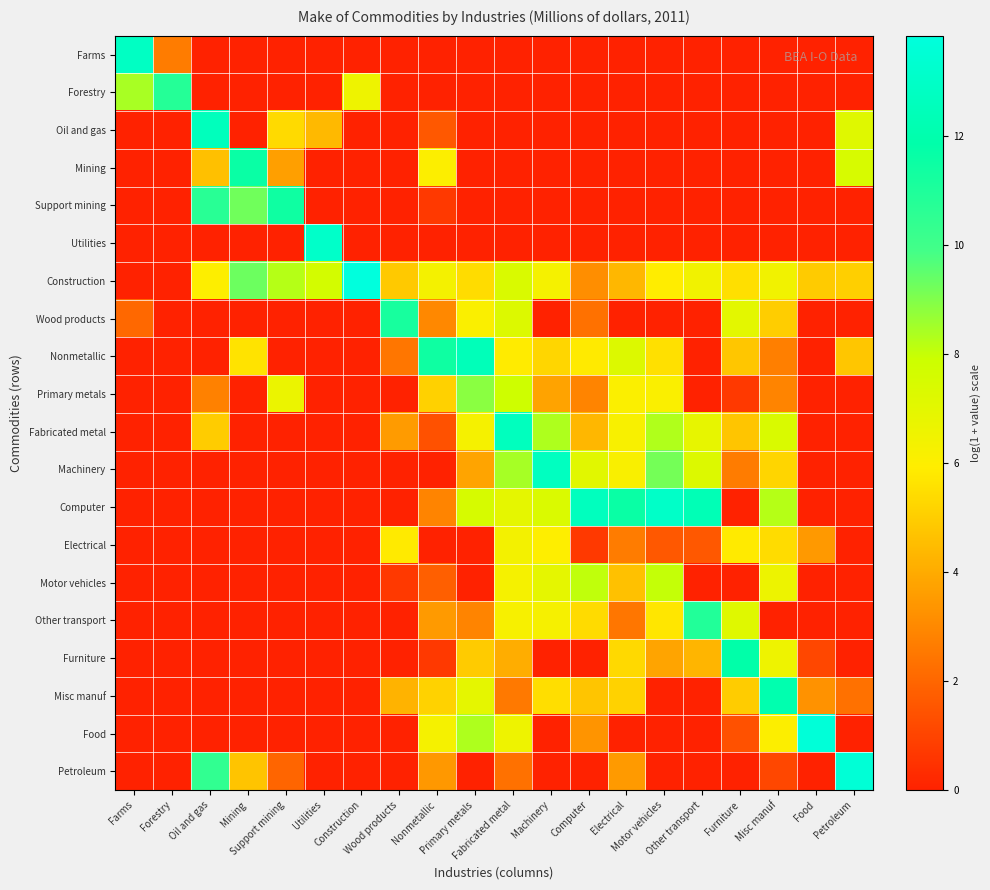

Reading left to right, what are all the values shown in this chart?

Farms: Farms=12.8	Forestry=2.6	Oil and gas=0.0	Mining=0.0	Support mining=0.0	Utilities=0.0	Construction=0.0	Wood products=0.0	Nonmetallic=0.0	Primary metals=0.0	Fabricated metal=0.0	Machinery=0.0	Computer=0.0	Electrical=0.0	Motor vehicles=0.0	Other transport=0.0	Furniture=0.0	Misc manuf=0.0	Food=0.0	Petroleum=0.0
Forestry: Farms=8.4	Forestry=10.8	Oil and gas=0.0	Mining=0.0	Support mining=0.0	Utilities=0.0	Construction=6.6	Wood products=0.0	Nonmetallic=0.0	Primary metals=0.0	Fabricated metal=0.0	Machinery=0.0	Computer=0.0	Electrical=0.0	Motor vehicles=0.0	Other transport=0.0	Furniture=0.0	Misc manuf=0.0	Food=0.0	Petroleum=0.0
Oil and gas: Farms=0.0	Forestry=0.0	Oil and gas=12.6	Mining=0.0	Support mining=5.4	Utilities=4.4	Construction=0.0	Wood products=0.0	Nonmetallic=1.6	Primary metals=0.0	Fabricated metal=0.0	Machinery=0.0	Computer=0.0	Electrical=0.0	Motor vehicles=0.0	Other transport=0.0	Furniture=0.0	Misc manuf=0.0	Food=0.0	Petroleum=7.1
Mining: Farms=0.0	Forestry=0.0	Oil and gas=4.6	Mining=11.6	Support mining=3.7	Utilities=0.0	Construction=0.0	Wood products=0.0	Nonmetallic=6.0	Primary metals=0.0	Fabricated metal=0.0	Machinery=0.0	Computer=0.0	Electrical=0.0	Motor vehicles=0.0	Other transport=0.0	Furniture=0.0	Misc manuf=0.0	Food=0.0	Petroleum=7.4
Support mining: Farms=0.0	Forestry=0.0	Oil and gas=10.7	Mining=9.2	Support mining=11.4	Utilities=0.0	Construction=0.0	Wood products=0.0	Nonmetallic=0.7	Primary metals=0.0	Fabricated metal=0.0	Machinery=0.0	Computer=0.0	Electrical=0.0	Motor vehicles=0.0	Other transport=0.0	Furniture=0.0	Misc manuf=0.0	Food=0.0	Petroleum=0.0
Utilities: Farms=0.0	Forestry=0.0	Oil and gas=0.0	Mining=0.0	Support mining=0.0	Utilities=13.1	Construction=0.0	Wood products=0.0	Nonmetallic=0.0	Primary metals=0.0	Fabricated metal=0.0	Machinery=0.0	Computer=0.0	Electrical=0.0	Motor vehicles=0.0	Other transport=0.0	Furniture=0.0	Misc manuf=0.0	Food=0.0	Petroleum=0.0
Construction: Farms=0.0	Forestry=0.0	Oil and gas=6.0	Mining=9.3	Support mining=8.2	Utilities=7.6	Construction=13.8	Wood products=4.9	Nonmetallic=6.3	Primary metals=5.4	Fabricated metal=7.4	Machinery=6.3	Computer=3.2	Electrical=4.3	Motor vehicles=5.9	Other transport=6.5	Furniture=5.5	Misc manuf=6.5	Food=4.9	Petroleum=5.0
Wood products: Farms=2.1	Forestry=0.0	Oil and gas=0.0	Mining=0.0	Support mining=0.0	Utilities=0.0	Construction=0.0	Wood products=11.2	Nonmetallic=3.0	Primary metals=6.1	Fabricated metal=7.3	Machinery=0.0	Computer=2.3	Electrical=0.0	Motor vehicles=0.0	Other transport=0.0	Furniture=7.0	Misc manuf=5.0	Food=0.0	Petroleum=0.0
Nonmetallic: Farms=0.0	Forestry=0.0	Oil and gas=0.0	Mining=5.6	Support mining=0.0	Utilities=0.0	Construction=0.0	Wood products=2.5	Nonmetallic=11.4	Primary metals=12.5	Fabricated metal=5.8	Machinery=5.3	Computer=5.8	Electrical=7.3	Motor vehicles=5.5	Other transport=0.0	Furniture=4.8	Misc manuf=2.7	Food=0.0	Petroleum=4.8
Primary metals: Farms=0.0	Forestry=0.0	Oil and gas=2.8	Mining=0.0	Support mining=6.7	Utilities=0.0	Construction=0.0	Wood products=0.0	Nonmetallic=5.1	Primary metals=8.9	Fabricated metal=7.8	Machinery=3.8	Computer=2.9	Electrical=6.1	Motor vehicles=6.1	Other transport=0.0	Furniture=0.7	Misc manuf=2.9	Food=0.0	Petroleum=0.0
Fabricated metal: Farms=0.0	Forestry=0.0	Oil and gas=5.0	Mining=0.0	Support mining=0.0	Utilities=0.0	Construction=0.0	Wood products=3.5	Nonmetallic=1.4	Primary metals=6.3	Fabricated metal=12.6	Machinery=8.3	Computer=4.4	Electrical=6.2	Motor vehicles=8.3	Other transport=6.8	Furniture=4.7	Misc manuf=7.4	Food=0.0	Petroleum=0.0
Machinery: Farms=0.0	Forestry=0.0	Oil and gas=0.0	Mining=0.0	Support mining=0.0	Utilities=0.0	Construction=0.0	Wood products=0.0	Nonmetallic=0.0	Primary metals=3.8	Fabricated metal=8.4	Machinery=12.7	Computer=7.1	Electrical=6.1	Motor vehicles=9.2	Other transport=7.2	Furniture=2.6	Misc manuf=5.2	Food=0.0	Petroleum=0.0
Computer: Farms=0.0	Forestry=0.0	Oil and gas=0.0	Mining=0.0	Support mining=0.0	Utilities=0.0	Construction=0.0	Wood products=0.0	Nonmetallic=2.9	Primary metals=7.5	Fabricated metal=6.9	Machinery=7.3	Computer=12.6	Electrical=11.6	Motor vehicles=13.0	Other transport=12.3	Furniture=0.0	Misc manuf=8.2	Food=0.0	Petroleum=0.0
Electrical: Farms=0.0	Forestry=0.0	Oil and gas=0.0	Mining=0.0	Support mining=0.0	Utilities=0.0	Construction=0.0	Wood products=5.8	Nonmetallic=0.0	Primary metals=0.0	Fabricated metal=6.4	Machinery=6.0	Computer=0.7	Electrical=2.6	Motor vehicles=1.6	Other transport=1.6	Furniture=5.8	Misc manuf=5.4	Food=3.5	Petroleum=0.0
Motor vehicles: Farms=0.0	Forestry=0.0	Oil and gas=0.0	Mining=0.0	Support mining=0.0	Utilities=0.0	Construction=0.0	Wood products=0.7	Nonmetallic=1.8	Primary metals=0.0	Fabricated metal=6.3	Machinery=6.9	Computer=8.1	Electrical=4.6	Motor vehicles=8.0	Other transport=0.0	Furniture=0.0	Misc manuf=6.6	Food=0.0	Petroleum=0.0
Other transport: Farms=0.0	Forestry=0.0	Oil and gas=0.0	Mining=0.0	Support mining=0.0	Utilities=0.0	Construction=0.0	Wood products=0.0	Nonmetallic=3.5	Primary metals=2.9	Fabricated metal=6.2	Machinery=6.2	Computer=5.4	Electrical=2.5	Motor vehicles=5.7	Other transport=10.9	Furniture=7.1	Misc manuf=0.0	Food=0.0	Petroleum=0.0
Furniture: Farms=0.0	Forestry=0.0	Oil and gas=0.0	Mining=0.0	Support mining=0.0	Utilities=0.0	Construction=0.0	Wood products=0.0	Nonmetallic=0.7	Primary metals=4.9	Fabricated metal=4.1	Machinery=0.0	Computer=0.0	Electrical=5.3	Motor vehicles=3.8	Other transport=4.3	Furniture=11.8	Misc manuf=6.6	Food=1.1	Petroleum=0.0
Misc manuf: Farms=0.0	Forestry=0.0	Oil and gas=0.0	Mining=0.0	Support mining=0.0	Utilities=0.0	Construction=0.0	Wood products=4.2	Nonmetallic=5.2	Primary metals=6.9	Fabricated metal=2.6	Machinery=5.5	Computer=4.7	Electrical=5.1	Motor vehicles=0.0	Other transport=0.0	Furniture=5.0	Misc manuf=12.1	Food=3.3	Petroleum=2.3
Food: Farms=0.0	Forestry=0.0	Oil and gas=0.0	Mining=0.0	Support mining=0.0	Utilities=0.0	Construction=0.0	Wood products=0.0	Nonmetallic=6.3	Primary metals=8.3	Fabricated metal=6.6	Machinery=0.0	Computer=3.3	Electrical=0.0	Motor vehicles=0.0	Other transport=0.0	Furniture=1.4	Misc manuf=6.0	Food=13.6	Petroleum=0.0
Petroleum: Farms=0.0	Forestry=0.0	Oil and gas=10.4	Mining=4.7	Support mining=1.9	Utilities=0.0	Construction=0.0	Wood products=0.0	Nonmetallic=3.4	Primary metals=0.0	Fabricated metal=2.3	Machinery=0.0	Computer=0.0	Electrical=3.5	Motor vehicles=0.0	Other transport=0.0	Furniture=0.0	Misc manuf=1.1	Food=0.0	Petroleum=13.5